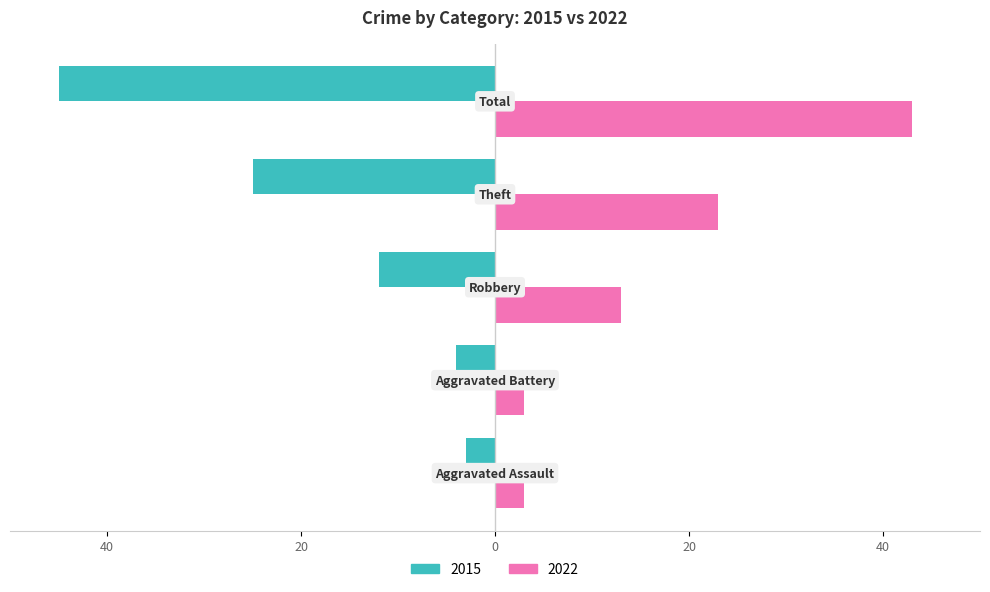

Rank the series by their maximum value, from lowest to highest.

2015, 2022